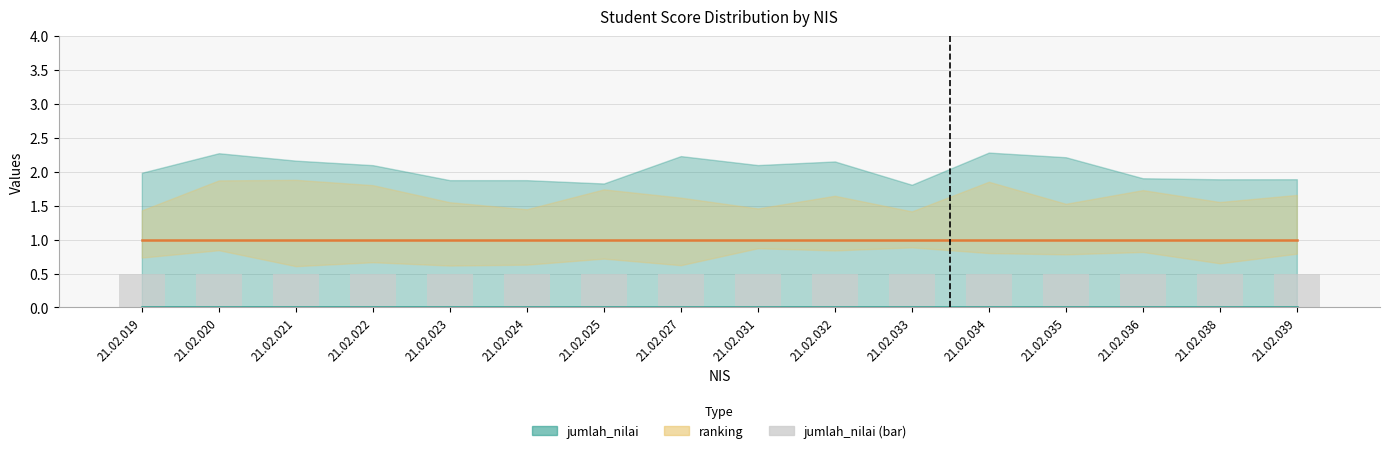

What is the value of the jumlah_nilai (bar) bar at the 5th from the left?

0.5